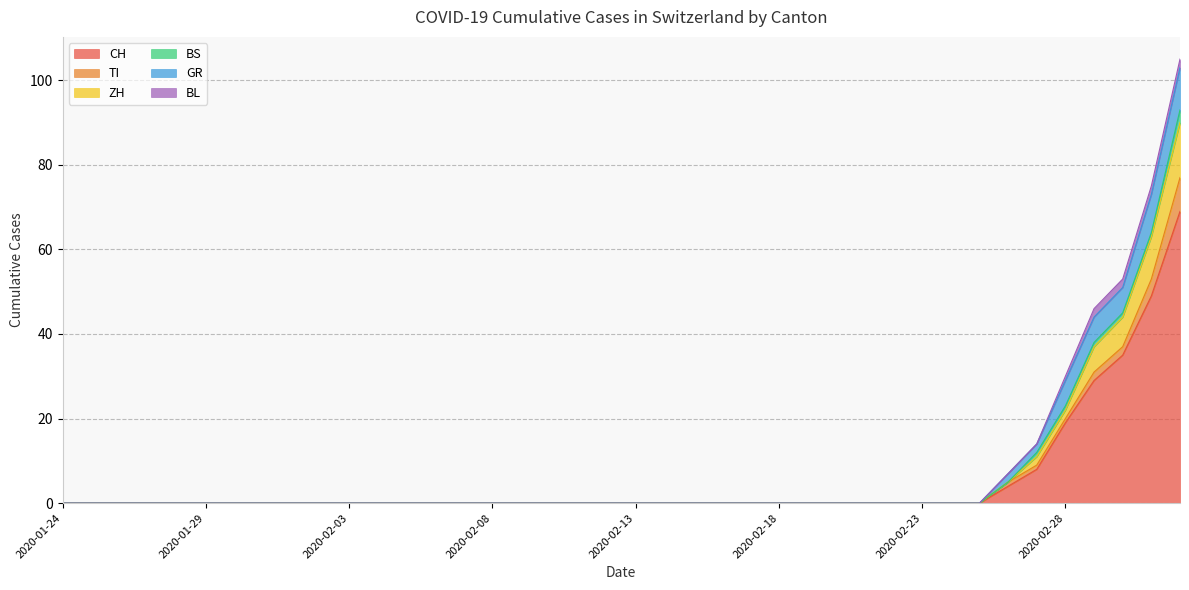

True or false: CH and TI cross at least once.

False